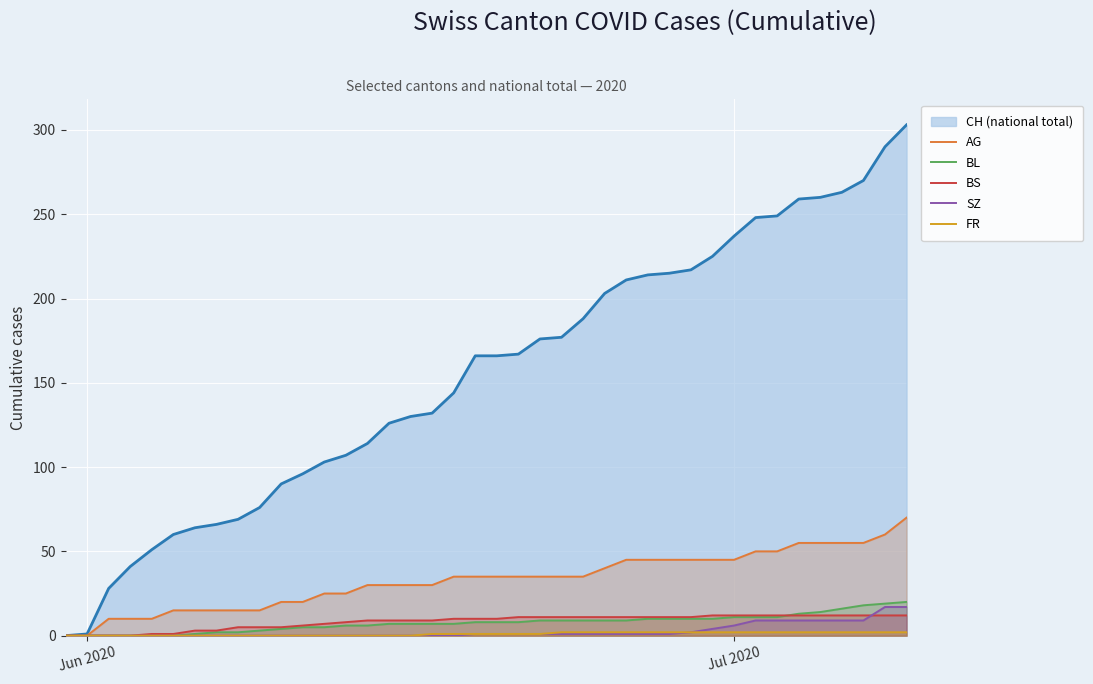

What is the maximum value for BL?

20